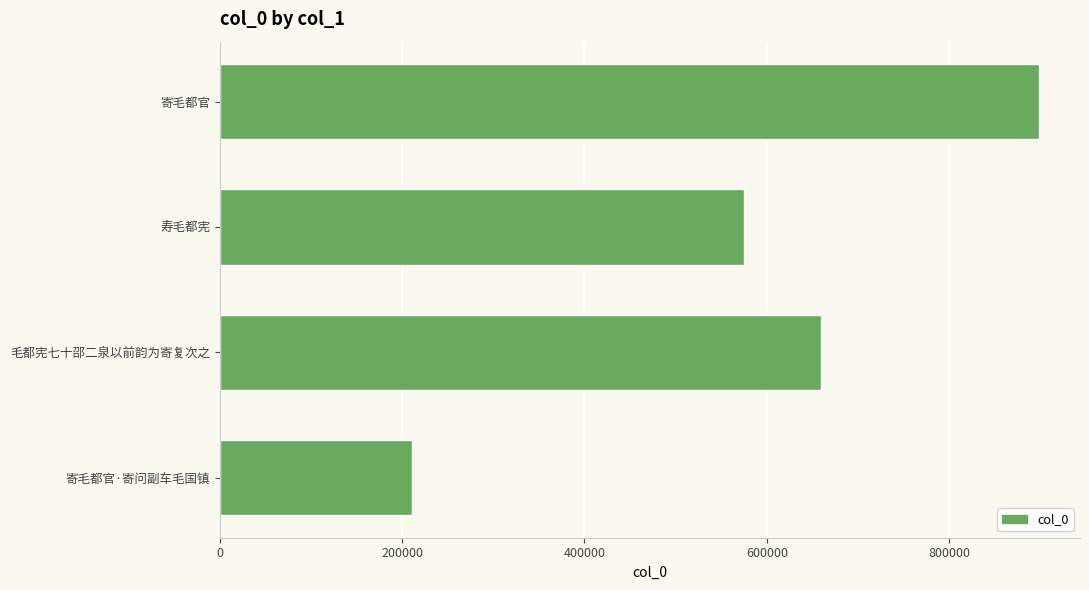

The chart shows a value of 898568 at 寄毛都官. True or false?

True